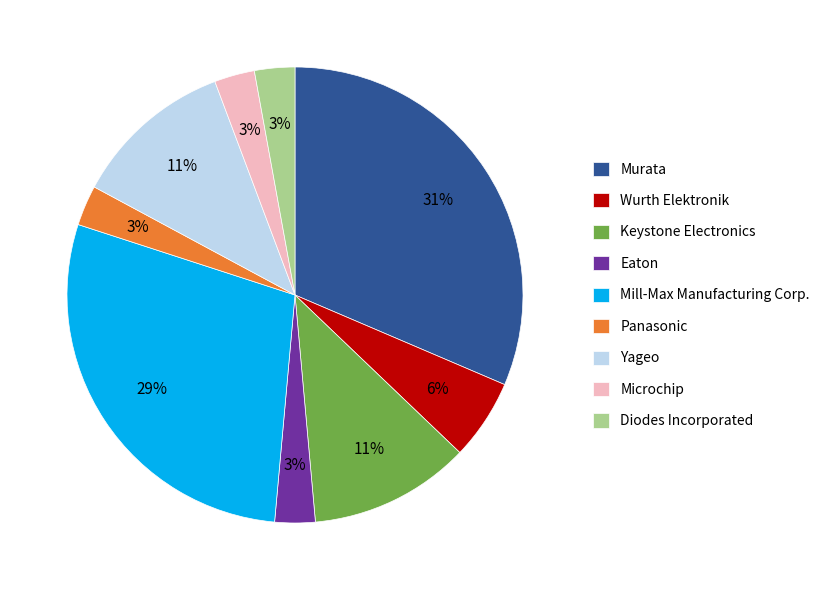

To the nearest percent, what portion does Keystone Electronics represent?

11%